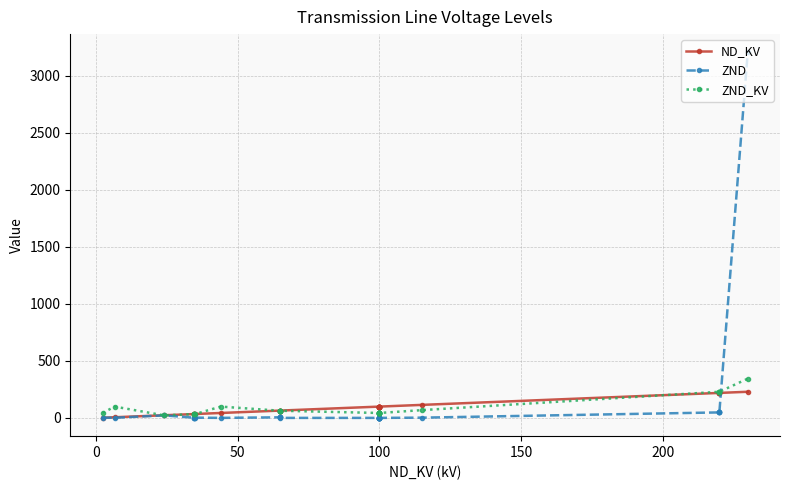

Which series has the largest range (max minus min)?

ZND